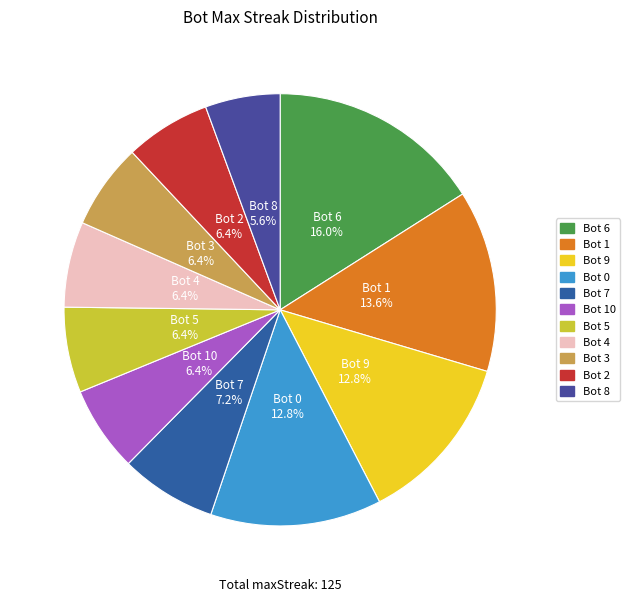

Count the number of slices in the pie.

11